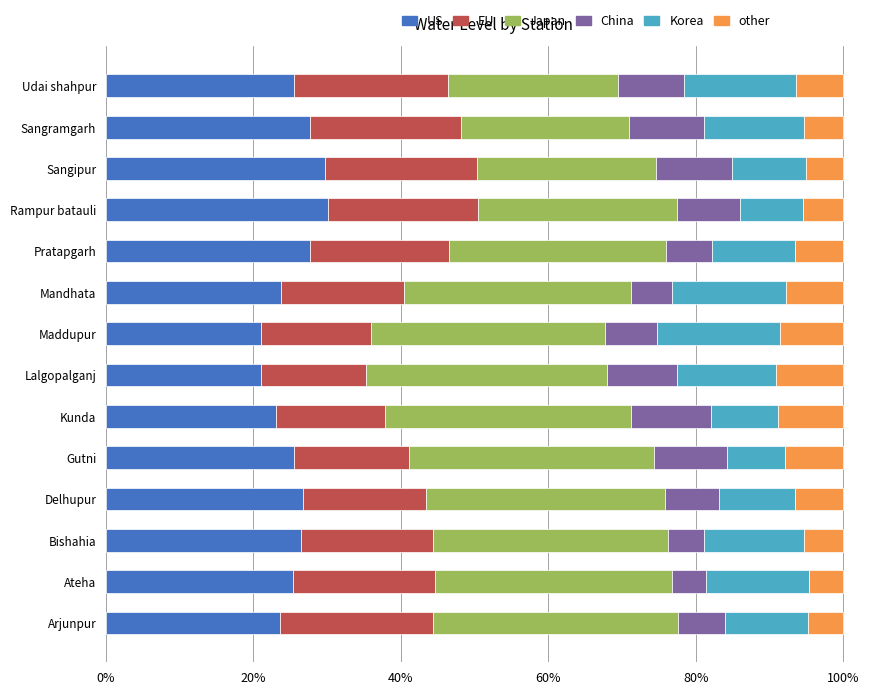

The value of US at Maddupur is 30.3. True or false?

False